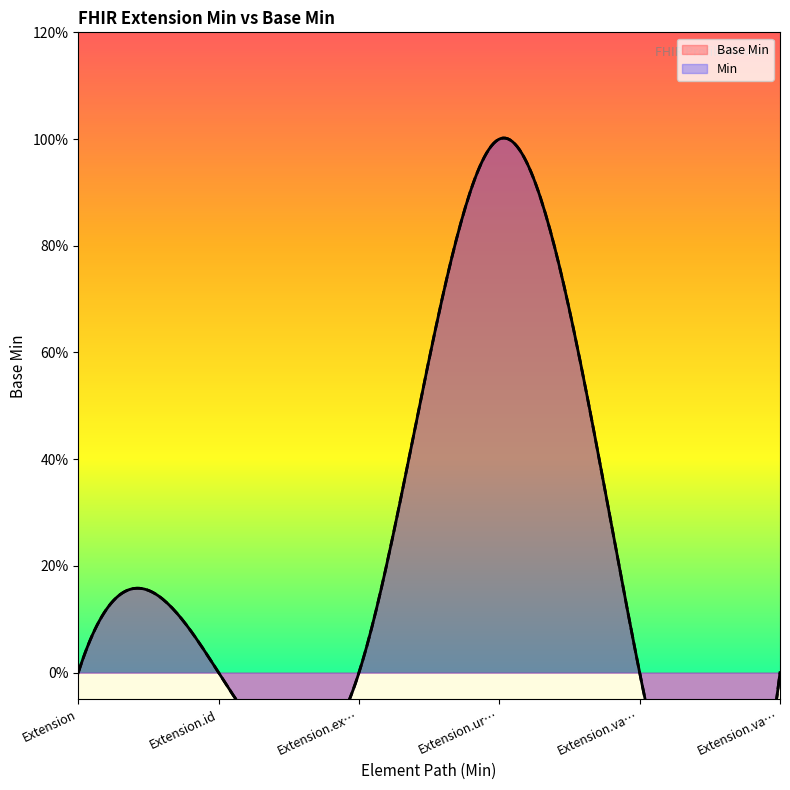

What is the greatest value displayed?

1